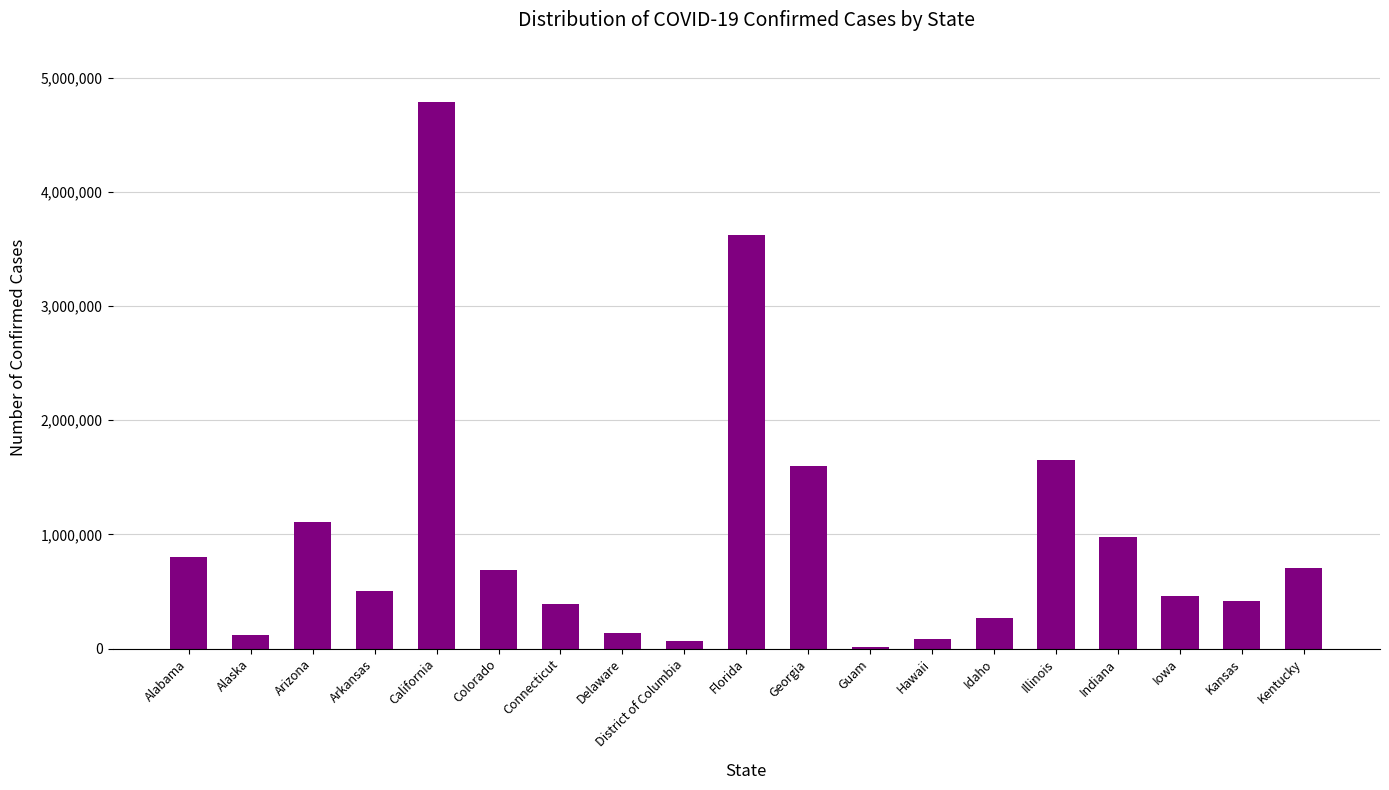

What is the maximum value shown in the chart?

4791362